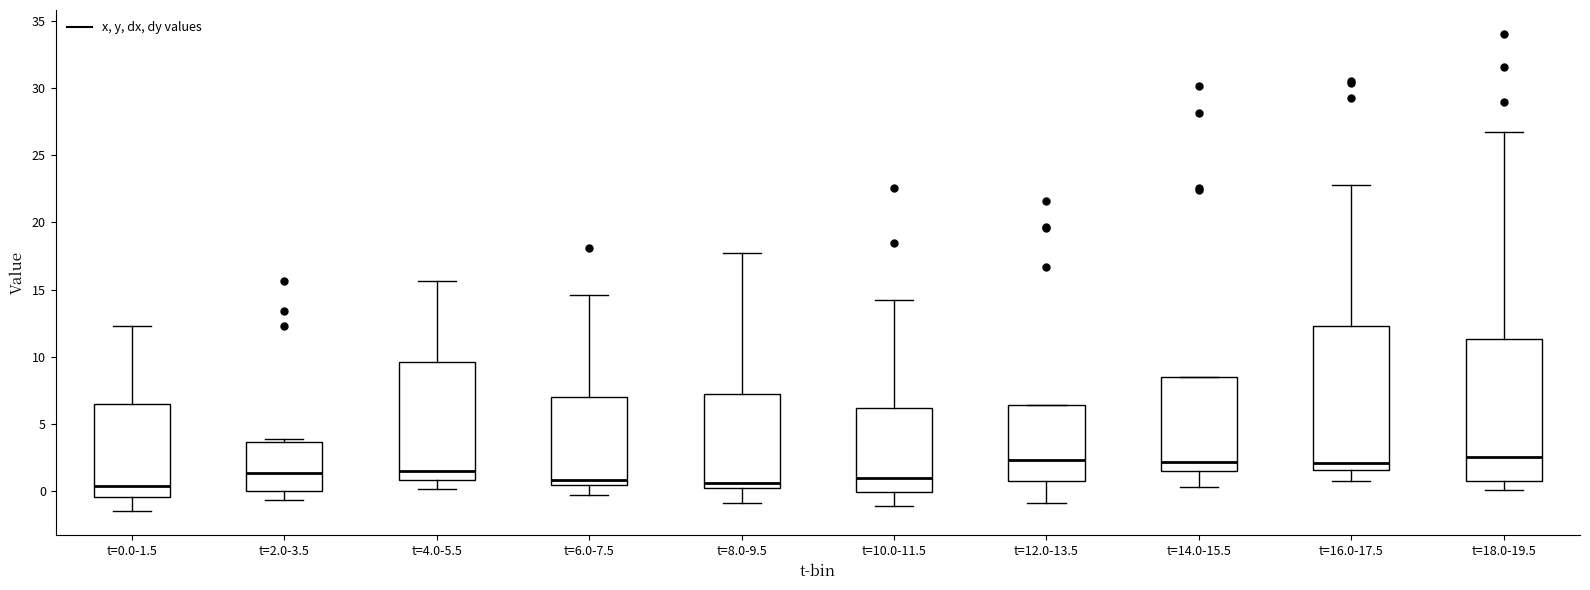

Where does the lower whisker of the box for t=12.0-13.5 end on the y-axis? The values are not printed on the chart, so give them approximately, as read against the axis.

-1.0